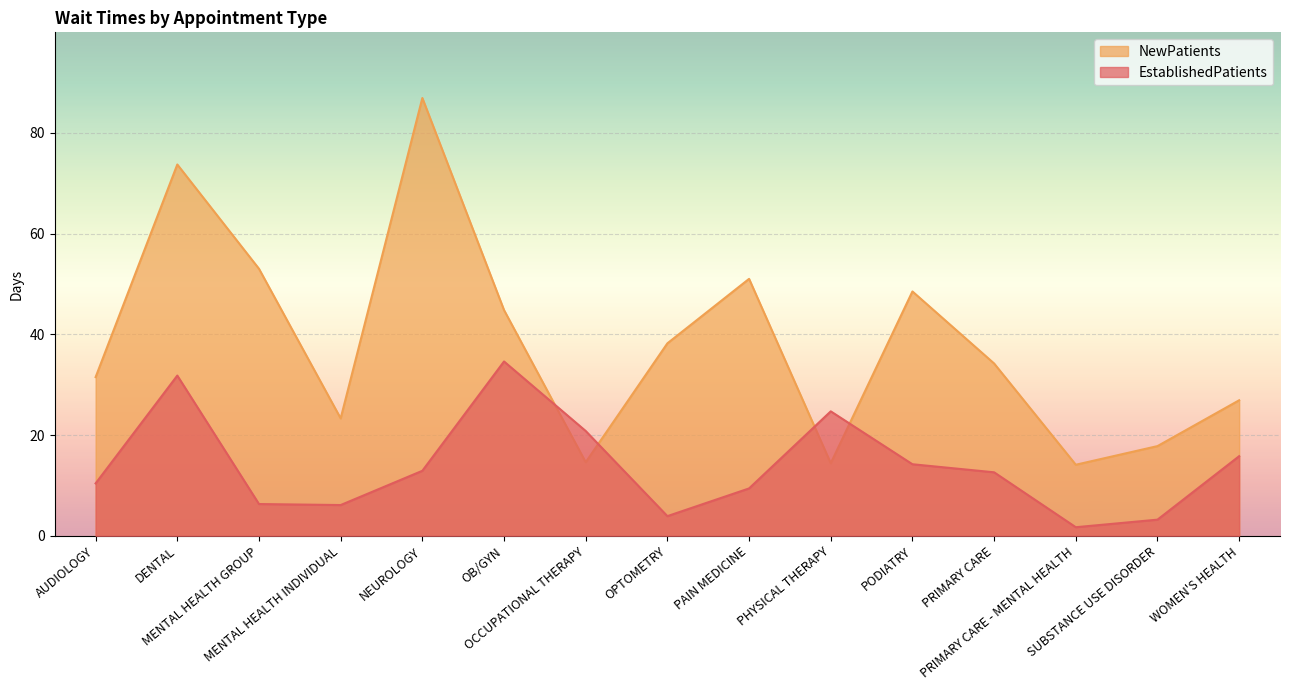

How many distinct data groups are displayed?

2